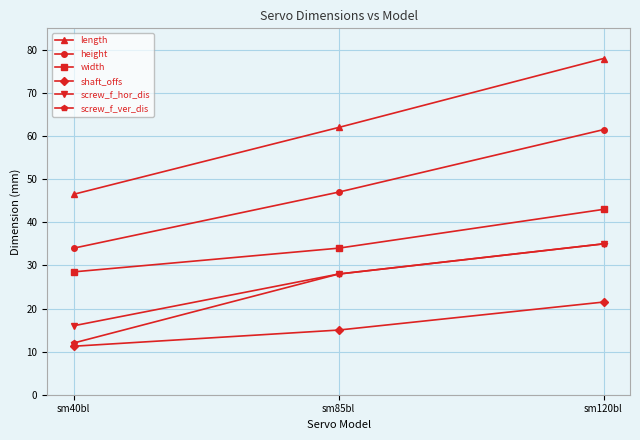

List the labels in order of screw_f_ver_dis value, smallest first.

sm40bl, sm85bl, sm120bl